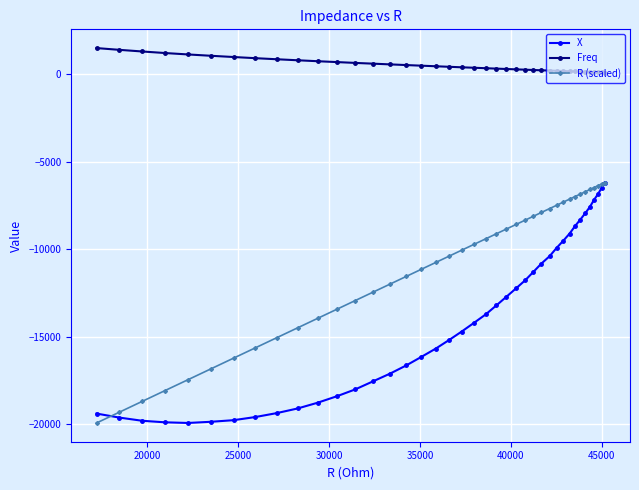

List the series in order of their overall mean, highest first.

Freq, R (scaled), X